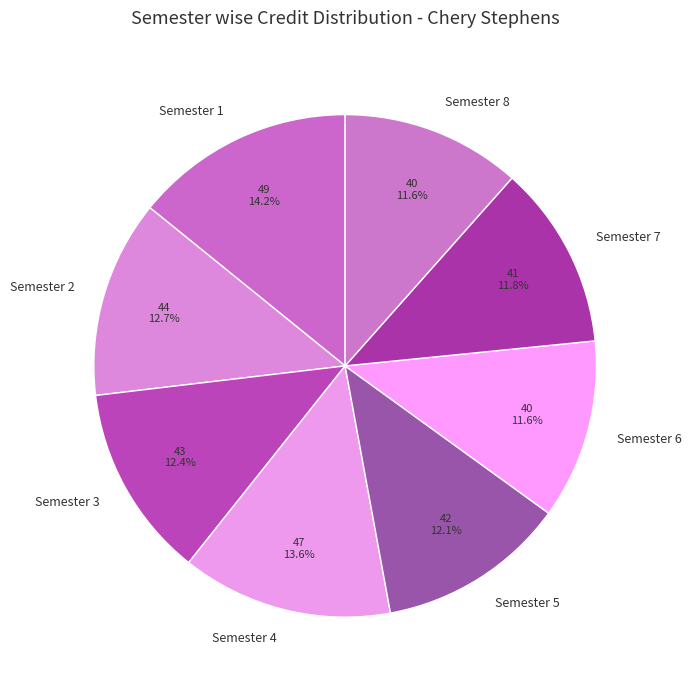

Count the number of slices in the pie.

8